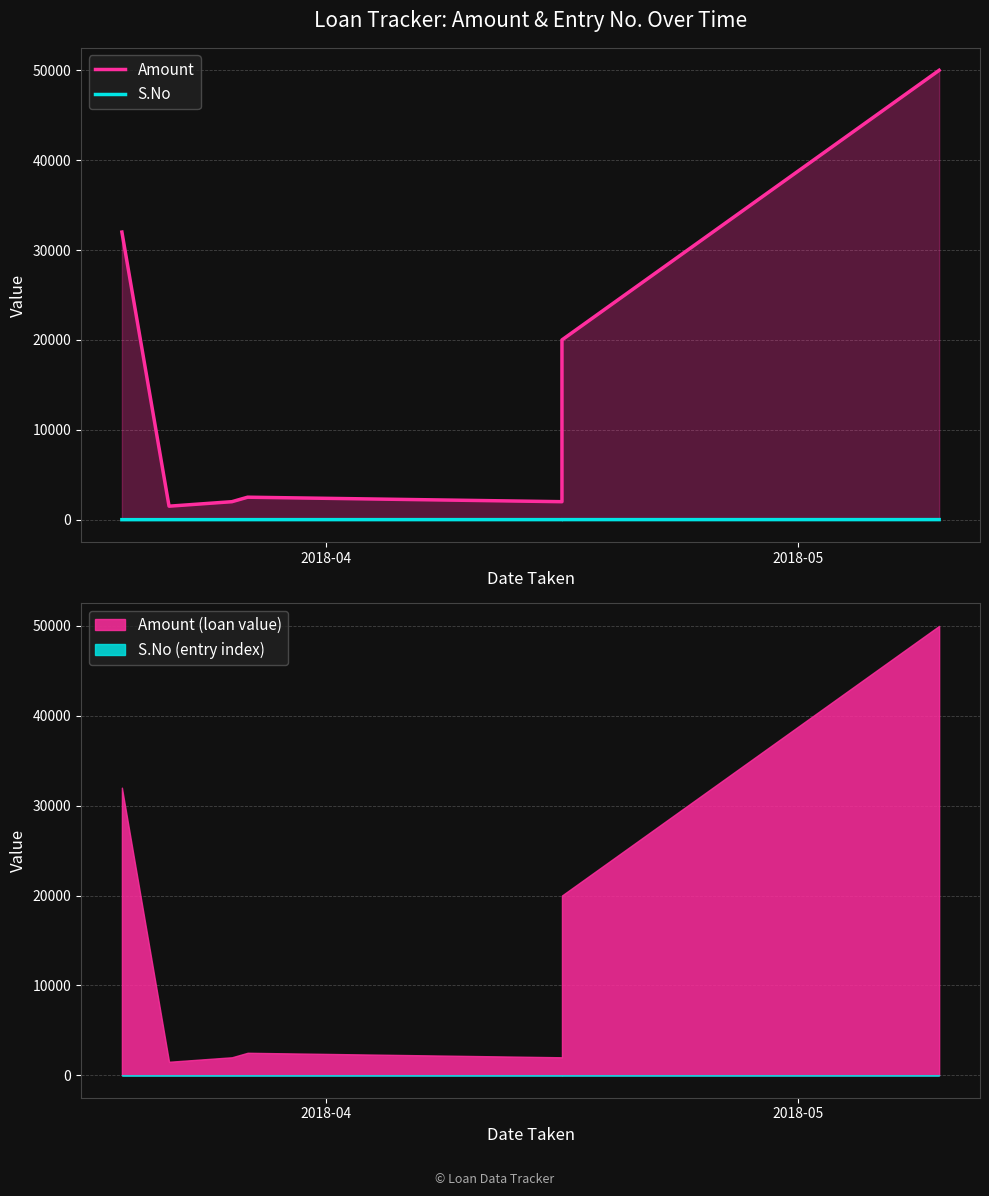

What are all the series names shown in the legend?

Amount, S.No